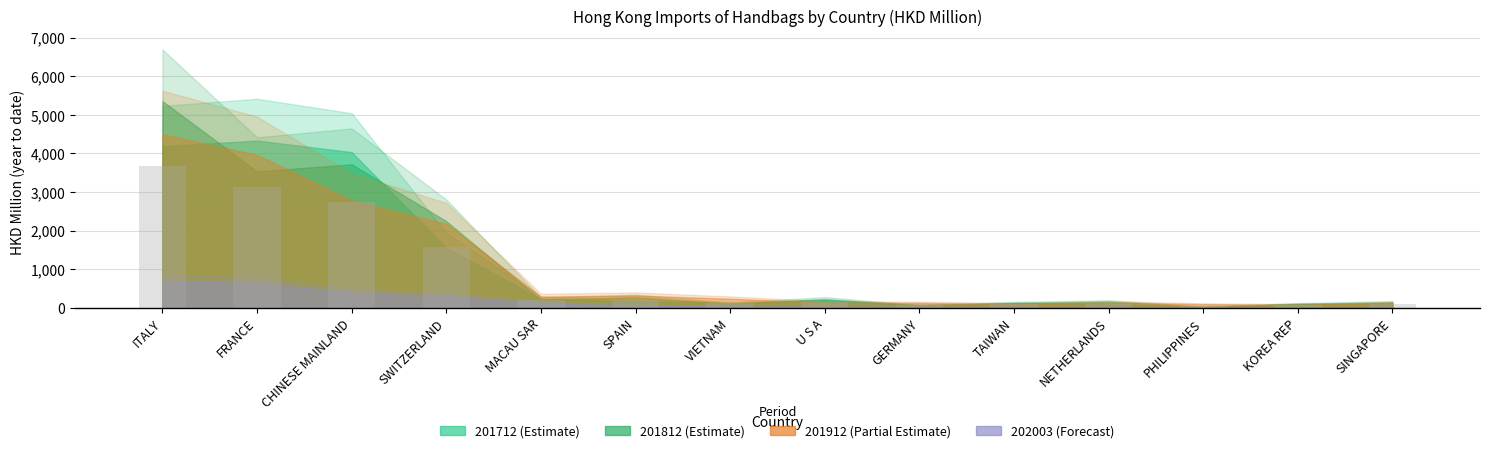

What is the maximum value shown in the chart?

3682.3